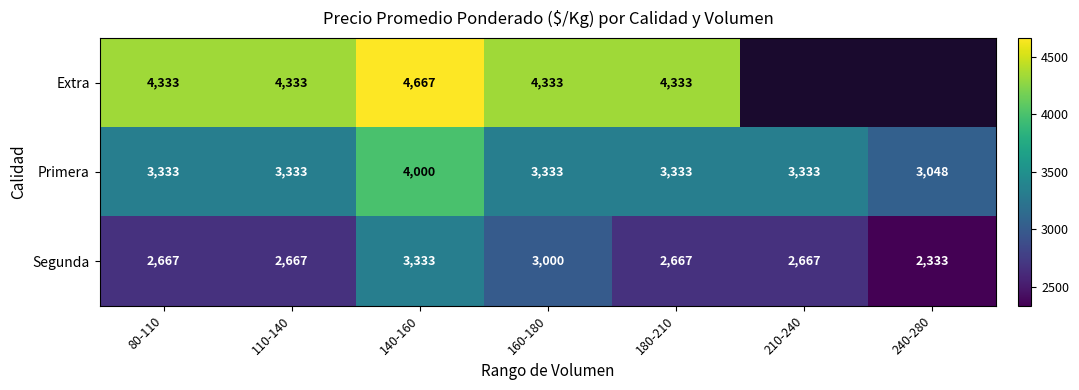

How many data points does each series have?

7